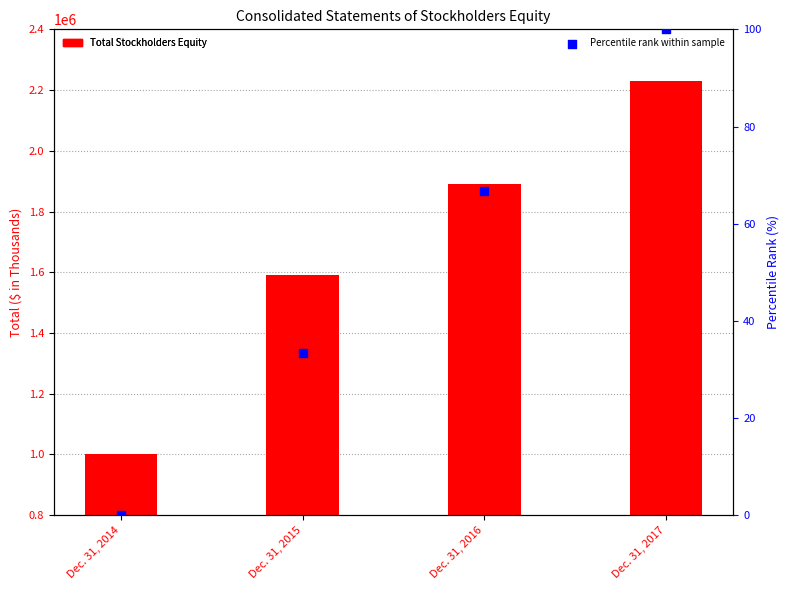

Which series has the largest total across all categories?

Total Stockholders Equity